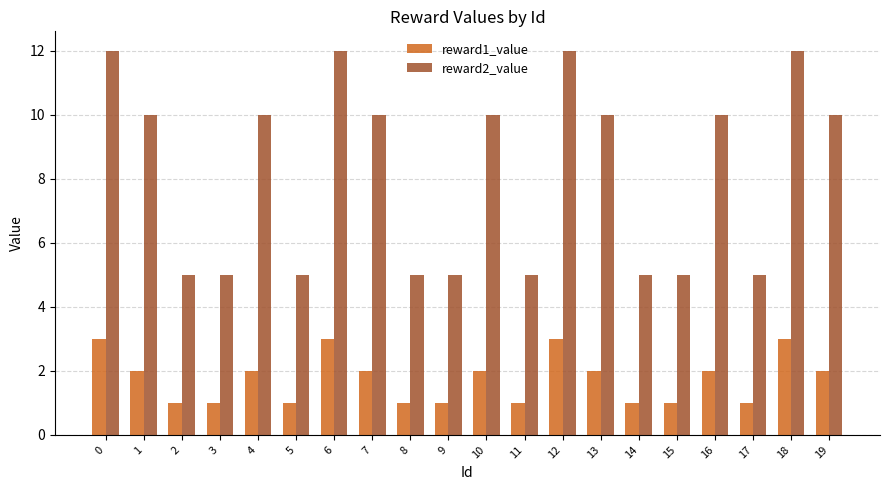

What are all the series names shown in the legend?

reward1_value, reward2_value